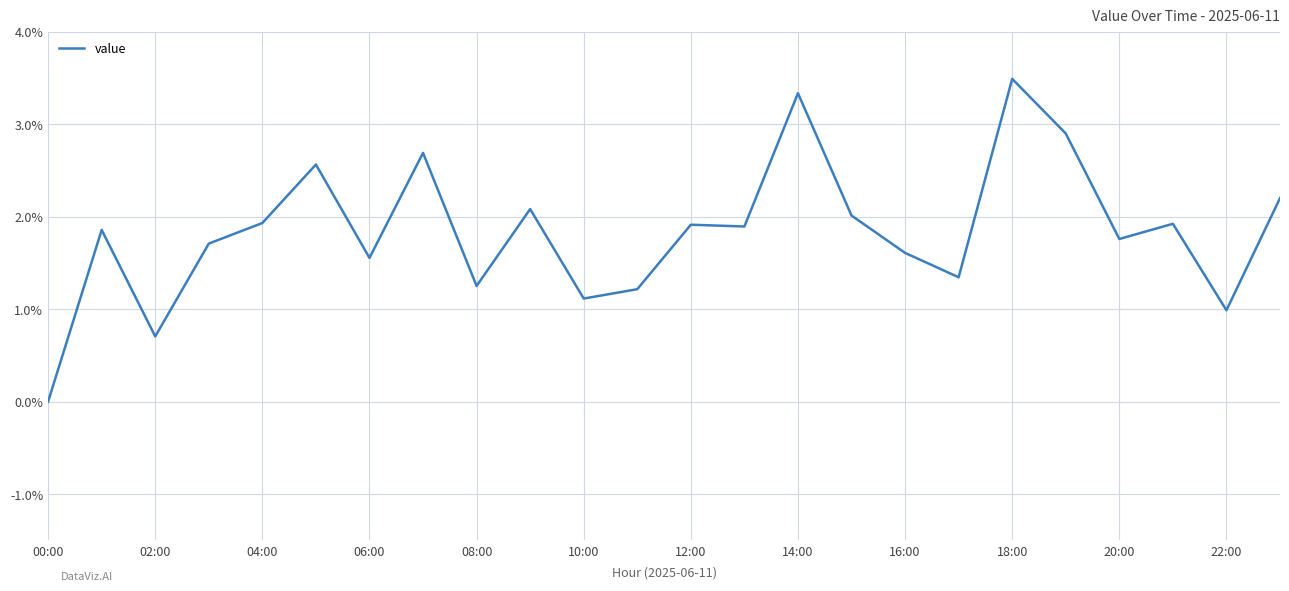

What is the maximum value shown in the chart?

3.5